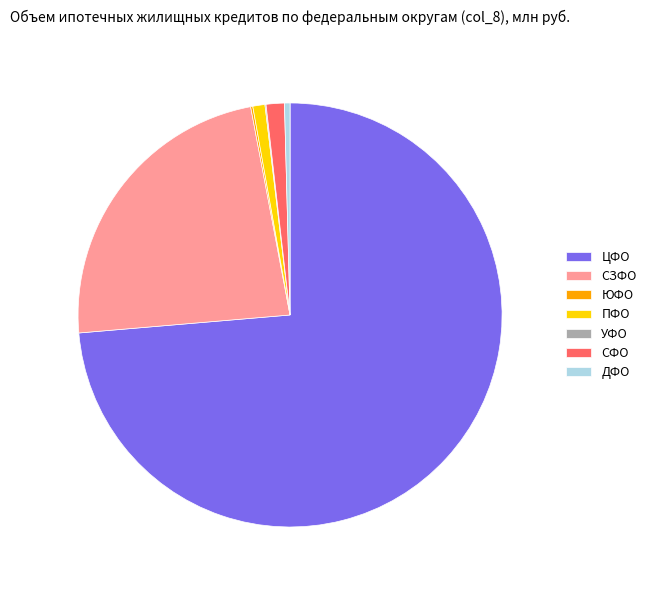

Does ПФО account for over 50% of the chart?

No